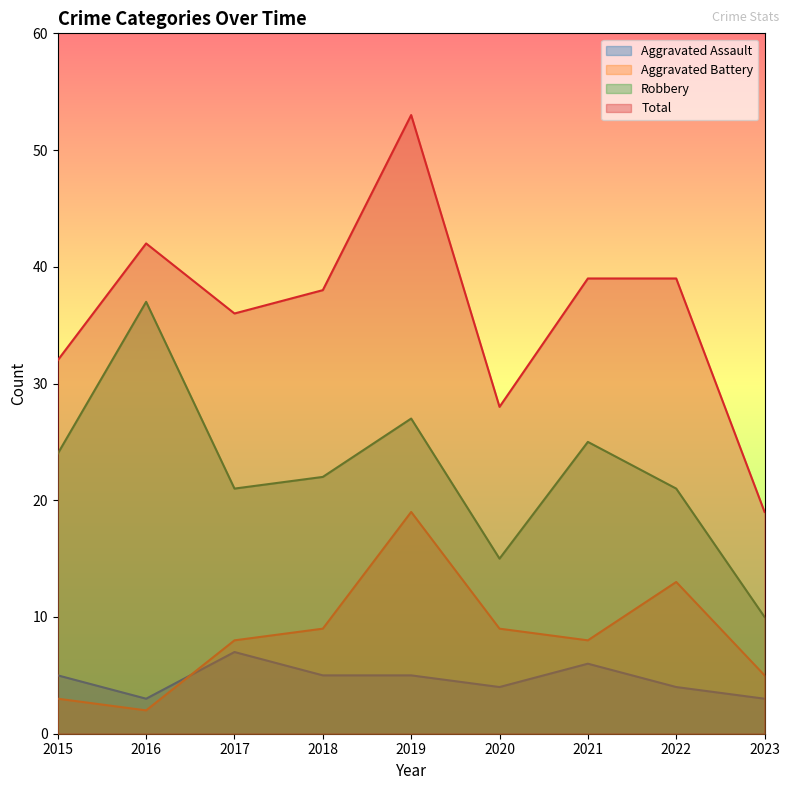

Where is Total nearest to the value 36?

2017